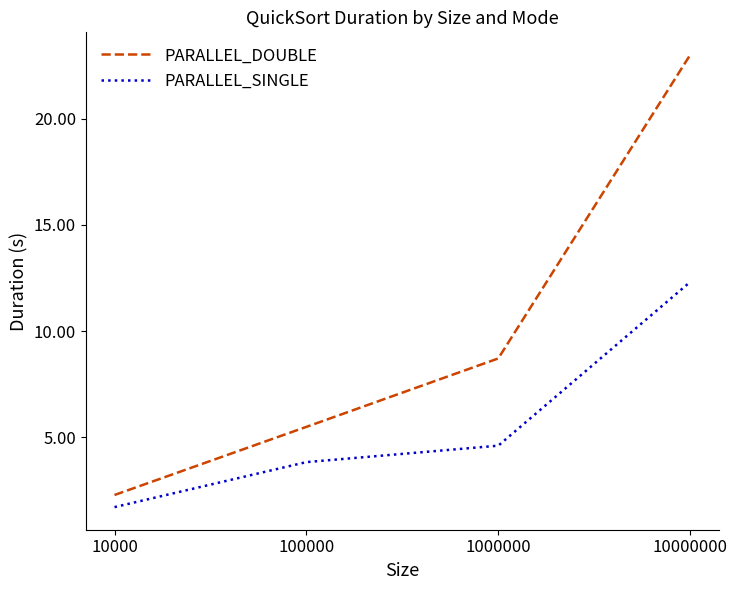

What are all the series names shown in the legend?

PARALLEL_DOUBLE, PARALLEL_SINGLE